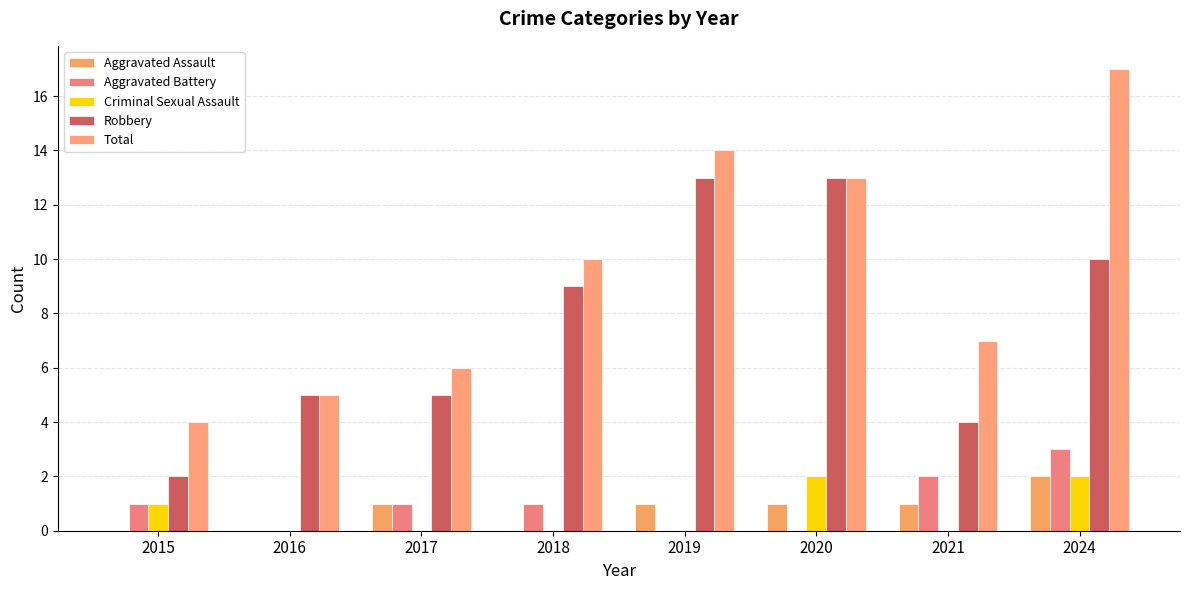

How many data points does each series have?

8